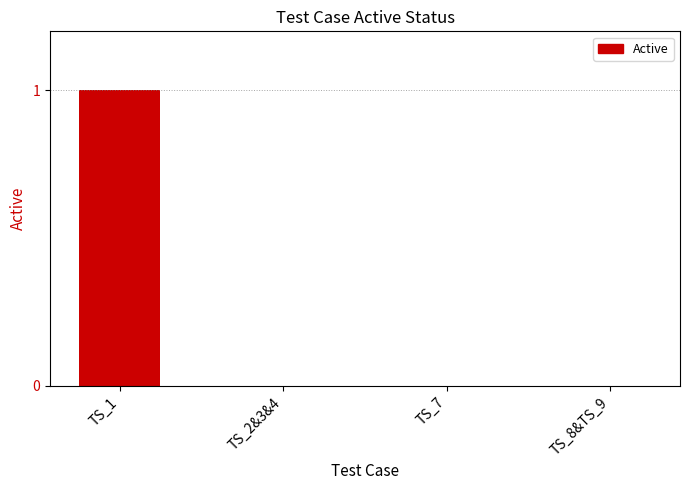

Are the bars horizontal?

No